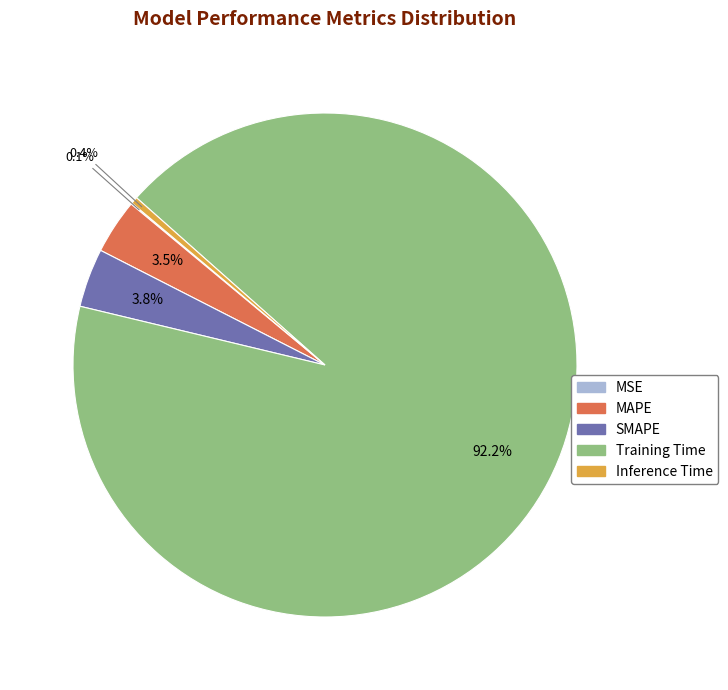

Does Training Time represent more than half of the total?

Yes